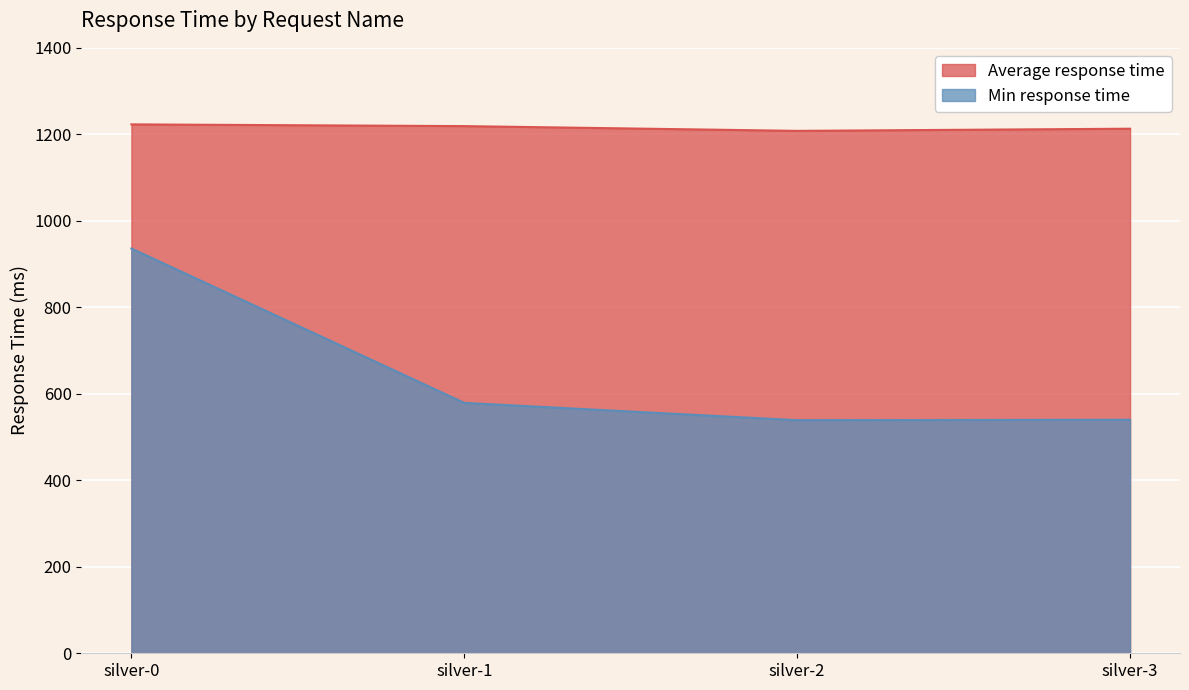

Reading left to right, extract all data points from this chart.

Average response time: silver-0=1223	silver-1=1219	silver-2=1208	silver-3=1213
Min response time: silver-0=936	silver-1=579	silver-2=539	silver-3=540